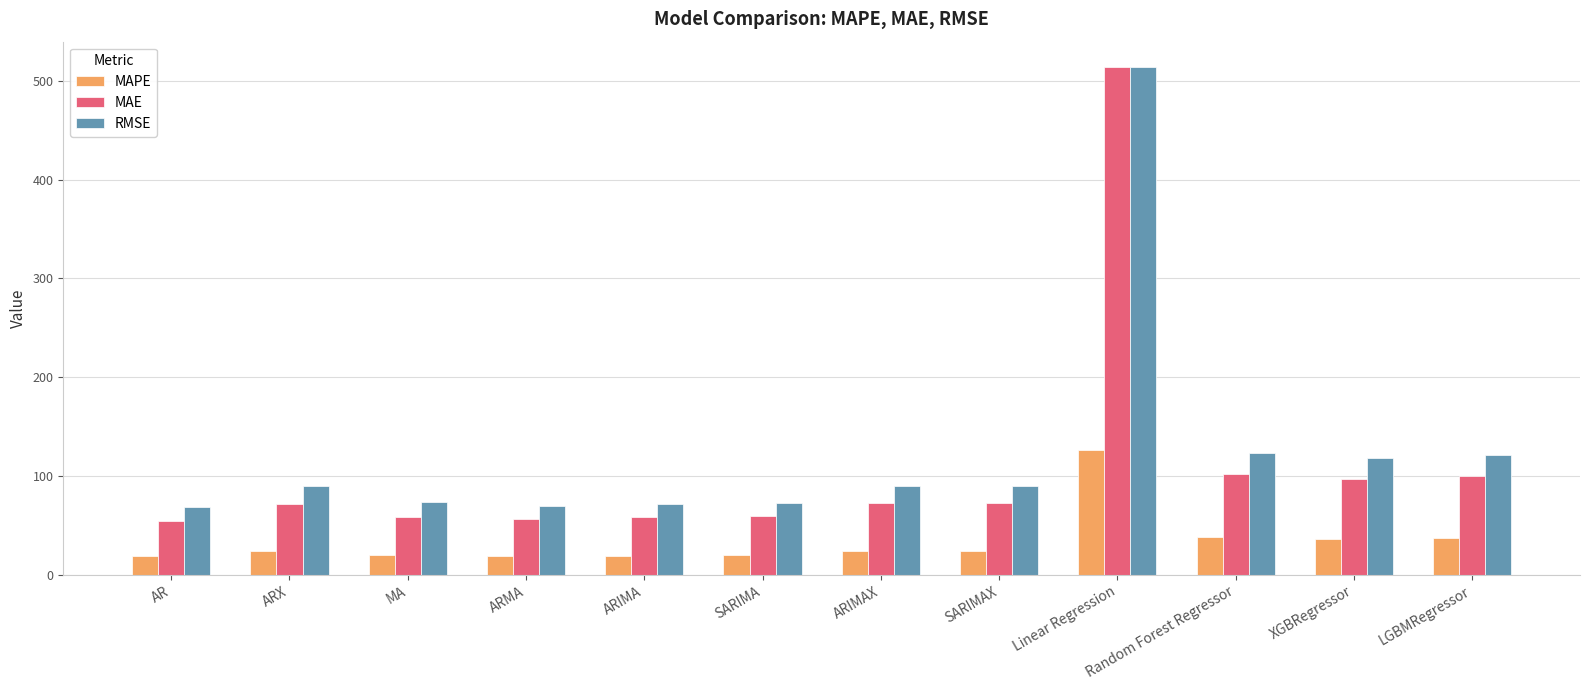

At which category is the sum across all series the highest?

Linear Regression